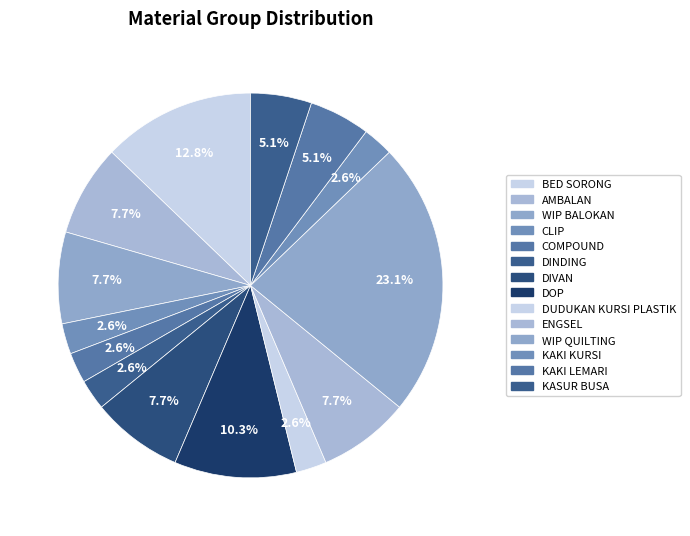

What is the ratio of the value at WIP BALOKAN to the value at DIVAN?

1.0